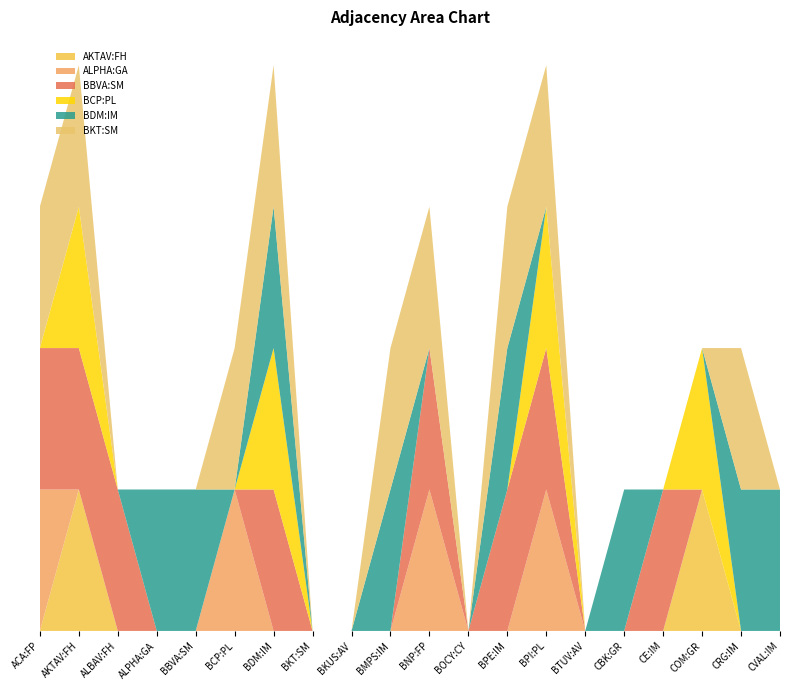

Reading right to left, what are all the values shown in this chart?

AKTAV:FH: CVAL:IM=0	CRG:IM=0	COM:GR=1	CE:IM=0	CBK:GR=0	BTUV:AV=0	BPI:PL=0	BPE:IM=0	BOCY:CY=0	BNP:FP=0	BMPS:IM=0	BKUS:AV=0	BKT:SM=0	BDM:IM=0	BCP:PL=0	BBVA:SM=0	ALPHA:GA=0	ALBAV:FH=0	AKTAV:FH=1	ACA:FP=0
ALPHA:GA: CVAL:IM=0	CRG:IM=0	COM:GR=0	CE:IM=0	CBK:GR=0	BTUV:AV=0	BPI:PL=1	BPE:IM=0	BOCY:CY=0	BNP:FP=1	BMPS:IM=0	BKUS:AV=0	BKT:SM=0	BDM:IM=0	BCP:PL=1	BBVA:SM=0	ALPHA:GA=0	ALBAV:FH=0	AKTAV:FH=0	ACA:FP=1
BBVA:SM: CVAL:IM=0	CRG:IM=0	COM:GR=0	CE:IM=1	CBK:GR=0	BTUV:AV=0	BPI:PL=1	BPE:IM=1	BOCY:CY=0	BNP:FP=1	BMPS:IM=0	BKUS:AV=0	BKT:SM=0	BDM:IM=1	BCP:PL=0	BBVA:SM=0	ALPHA:GA=0	ALBAV:FH=1	AKTAV:FH=1	ACA:FP=1
BCP:PL: CVAL:IM=0	CRG:IM=0	COM:GR=1	CE:IM=0	CBK:GR=0	BTUV:AV=0	BPI:PL=1	BPE:IM=0	BOCY:CY=0	BNP:FP=0	BMPS:IM=0	BKUS:AV=0	BKT:SM=0	BDM:IM=1	BCP:PL=0	BBVA:SM=0	ALPHA:GA=0	ALBAV:FH=0	AKTAV:FH=1	ACA:FP=0
BDM:IM: CVAL:IM=1	CRG:IM=1	COM:GR=0	CE:IM=0	CBK:GR=1	BTUV:AV=0	BPI:PL=0	BPE:IM=1	BOCY:CY=0	BNP:FP=0	BMPS:IM=1	BKUS:AV=0	BKT:SM=0	BDM:IM=1	BCP:PL=0	BBVA:SM=1	ALPHA:GA=1	ALBAV:FH=0	AKTAV:FH=0	ACA:FP=0
BKT:SM: CVAL:IM=0	CRG:IM=1	COM:GR=0	CE:IM=0	CBK:GR=0	BTUV:AV=0	BPI:PL=1	BPE:IM=1	BOCY:CY=0	BNP:FP=1	BMPS:IM=1	BKUS:AV=0	BKT:SM=0	BDM:IM=1	BCP:PL=1	BBVA:SM=0	ALPHA:GA=0	ALBAV:FH=0	AKTAV:FH=1	ACA:FP=1